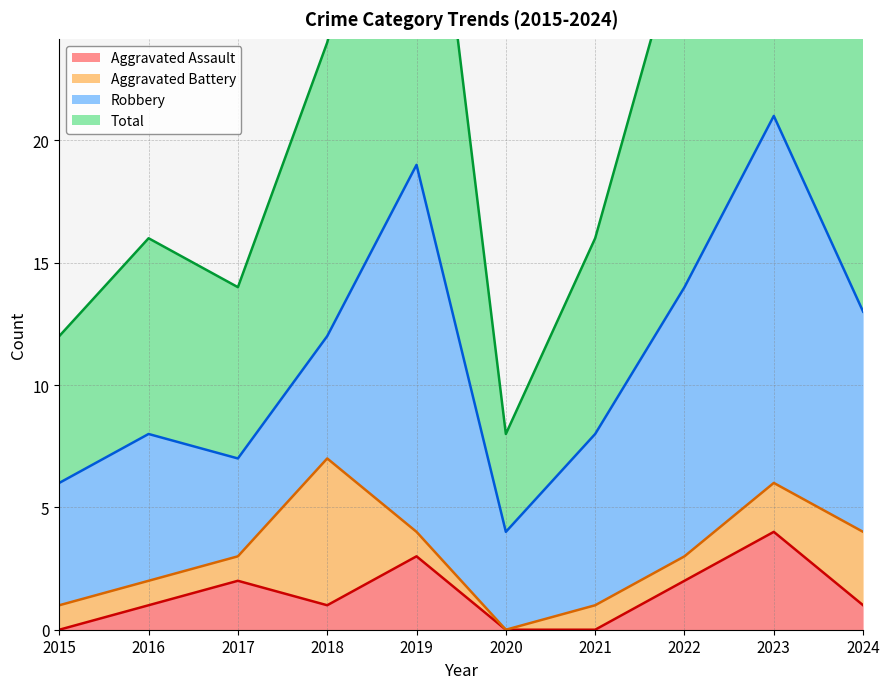

Between 2019 and 2020, which series saw the biggest shift?

Total